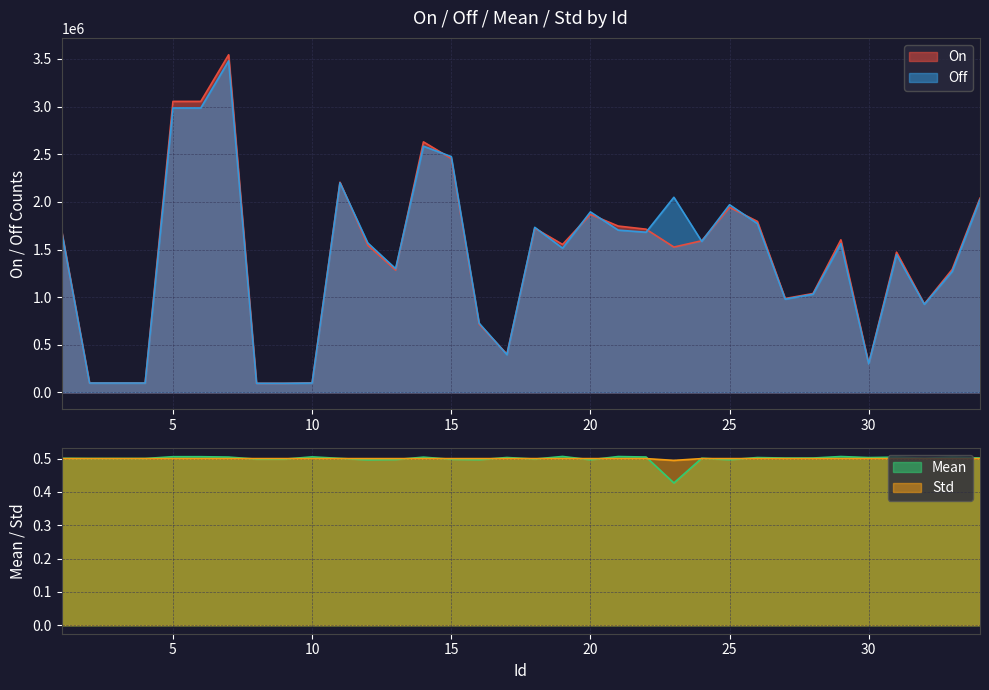

What is the spread (max minus min) of values at 23?

2048208.6